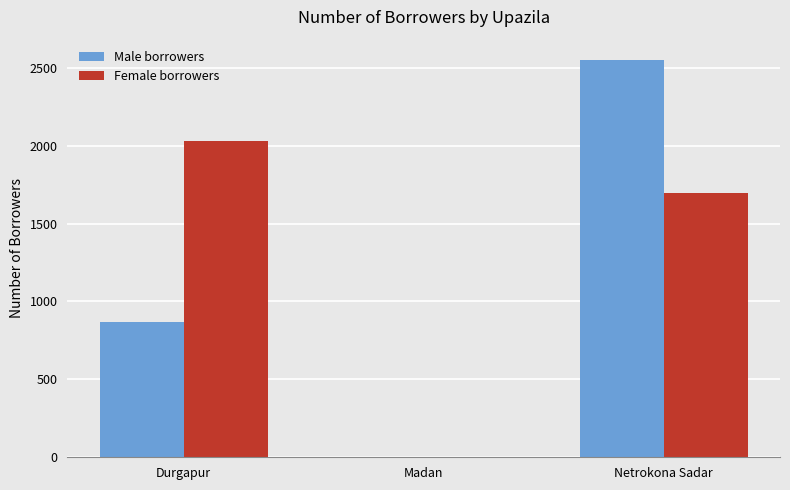

The value of Male borrowers at Netrokona Sadar is 751. True or false?

False